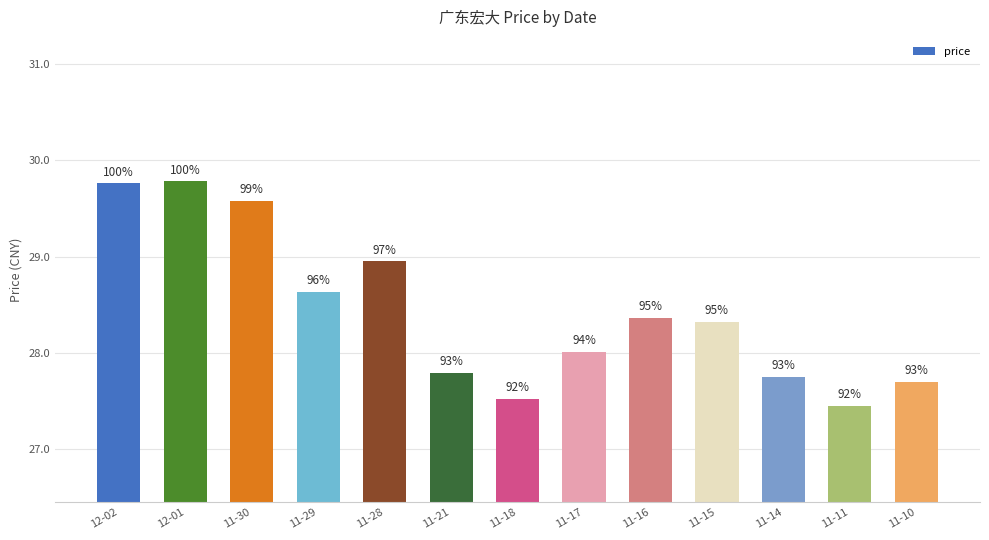

Does the chart contain any negative values?

No